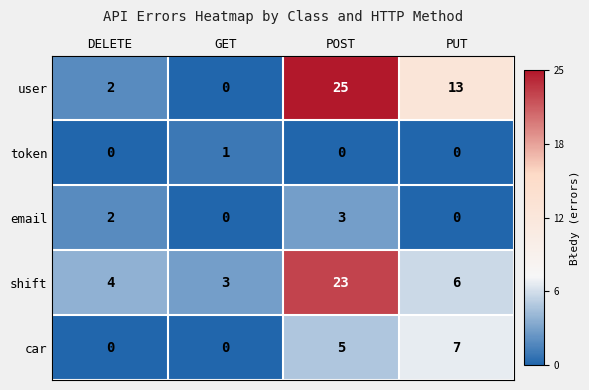

Which series has the largest total across all categories?

user